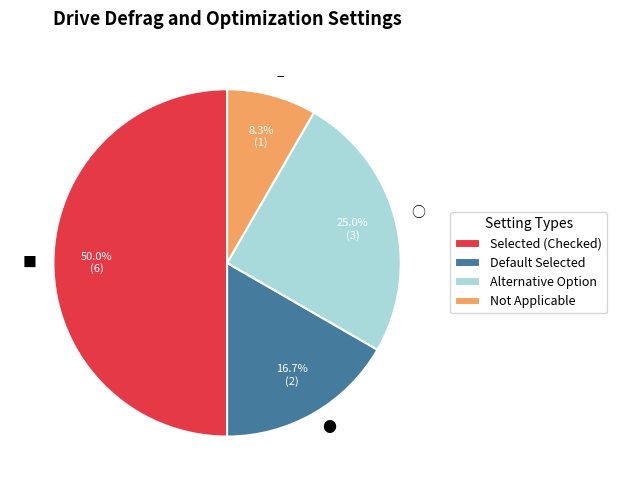

Which slice is the smallest?

−